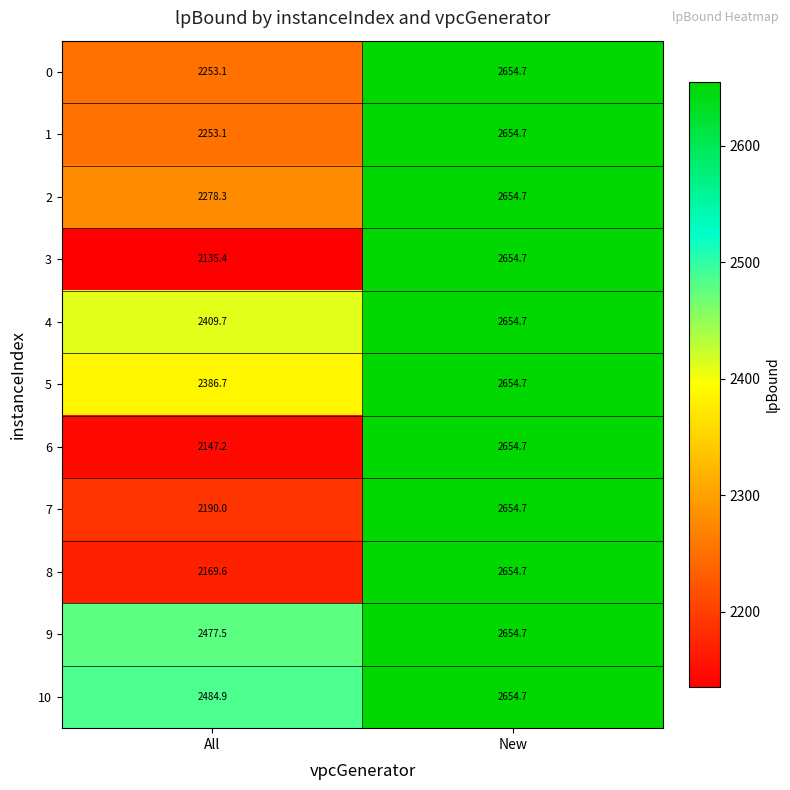

At how many categories does at least one series exceed 2366?

2